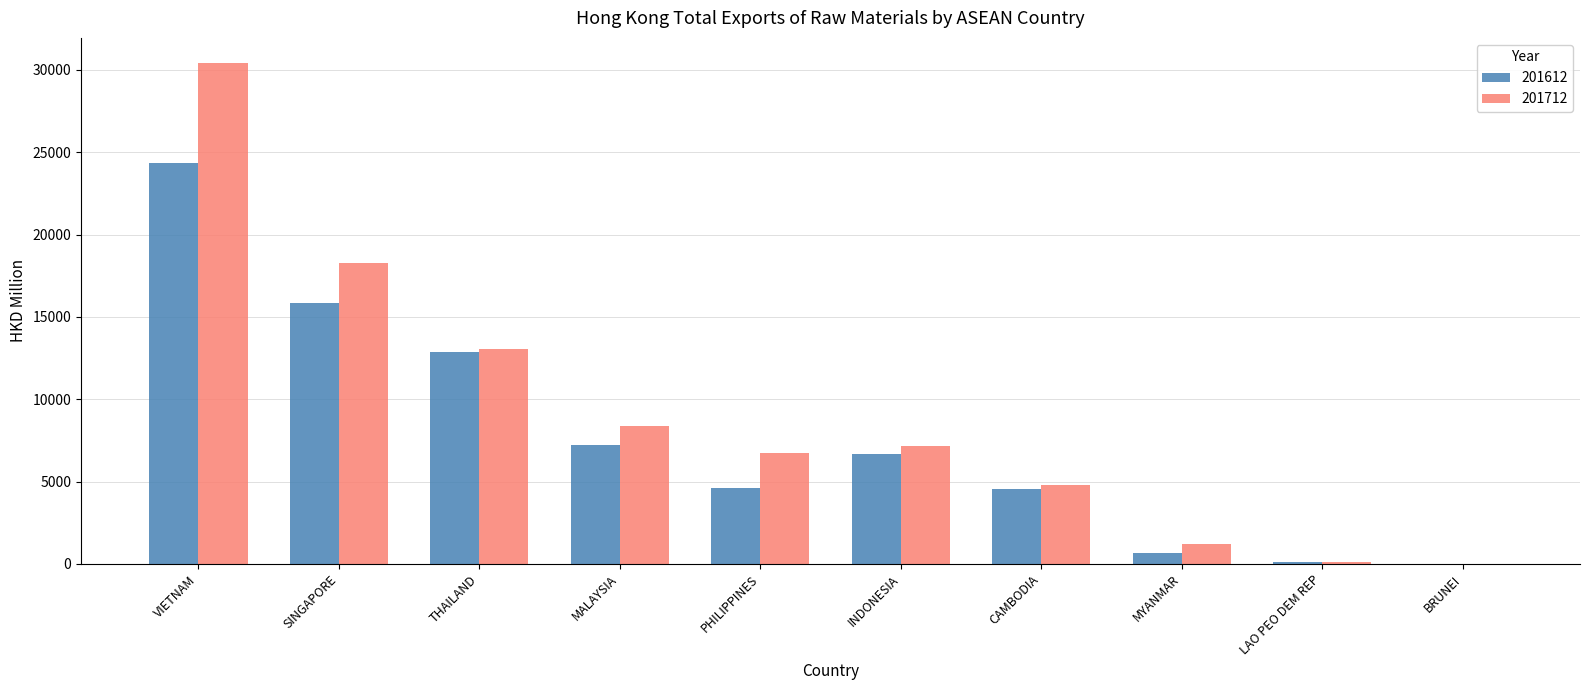

What are all the series names shown in the legend?

201612, 201712